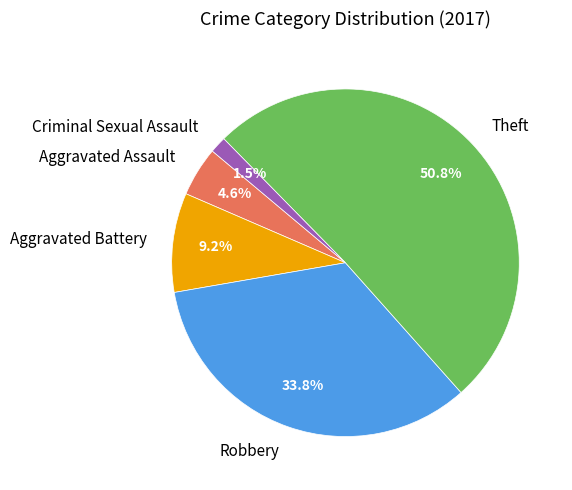

Which has a higher value, Criminal Sexual Assault or Robbery?

Robbery